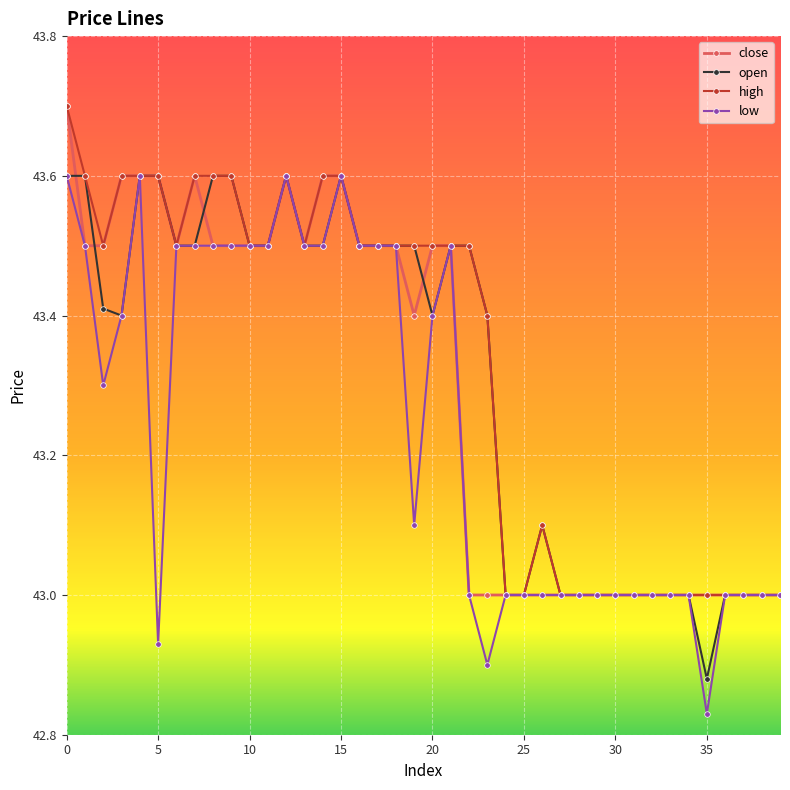

Which series has the largest range (max minus min)?

low